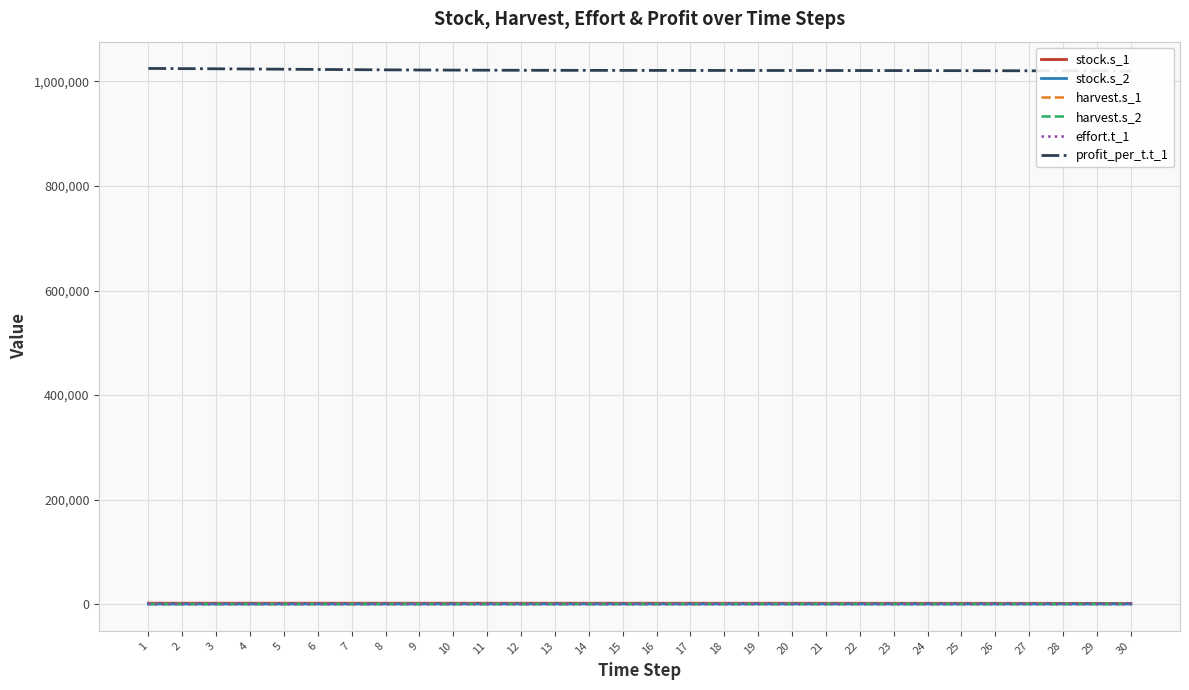

What value does the harvest.s_2 series have at 5?

3.8